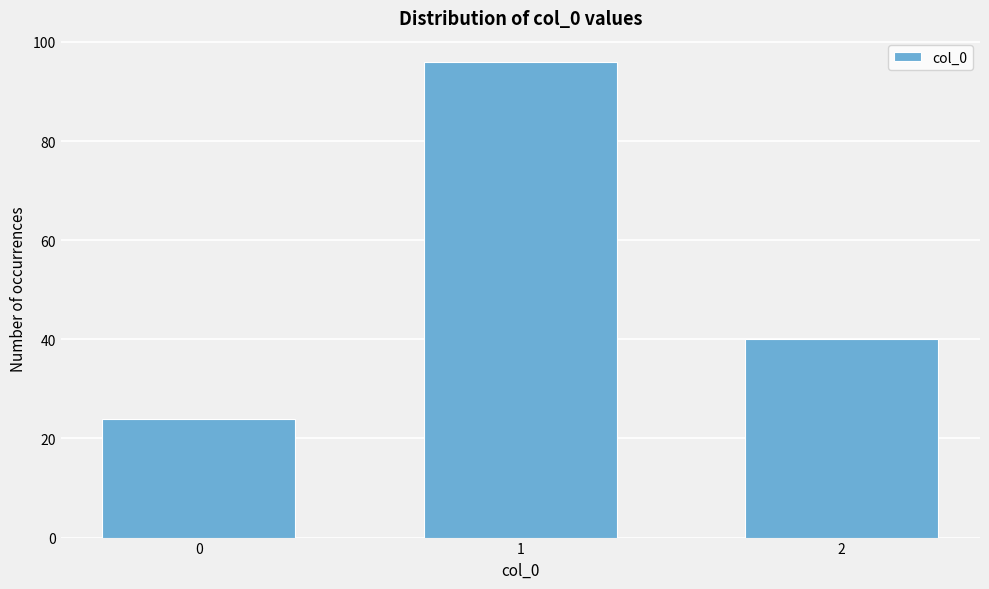

Reading right to left, what are all the values shown in this chart?

40	96	24